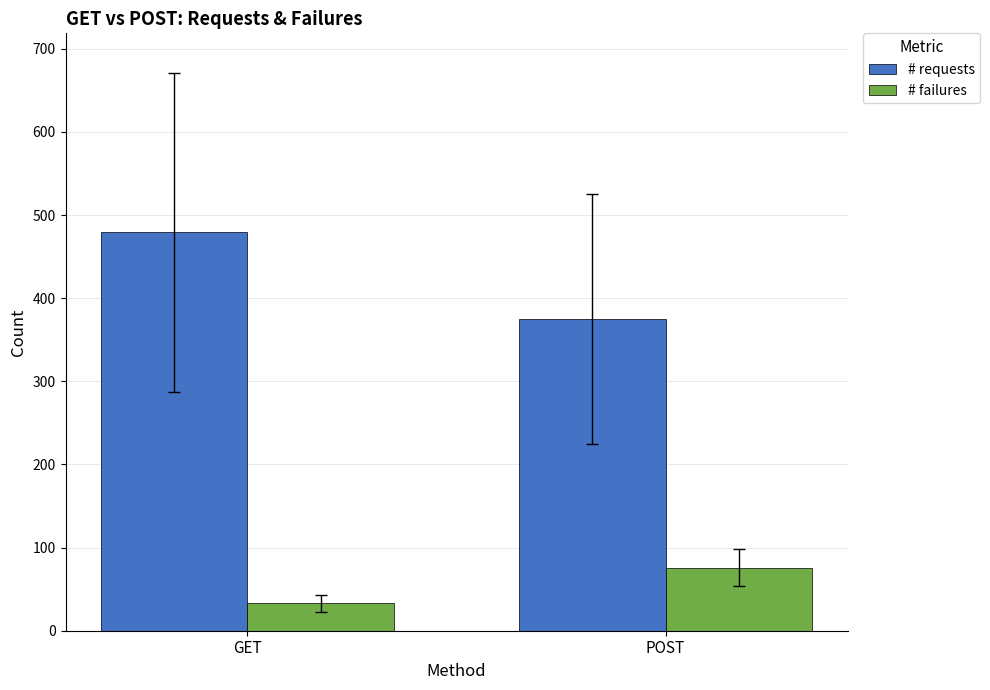

What is the value of the # failures bar at the 2nd from the left?

76